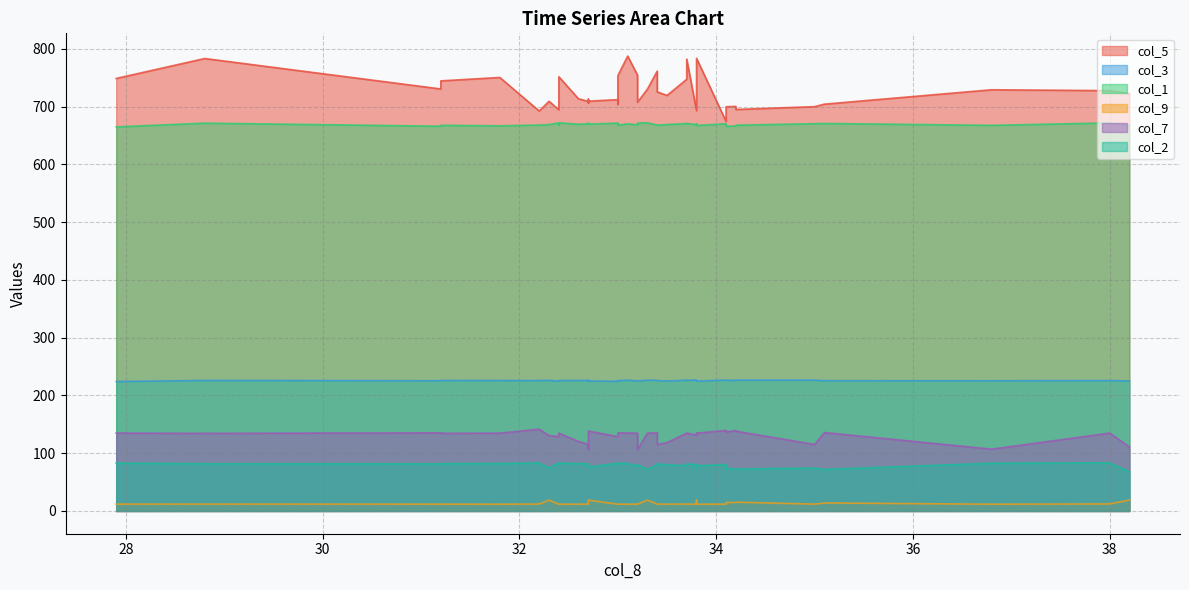

What is the label of the 22nd point from the right?

33.5